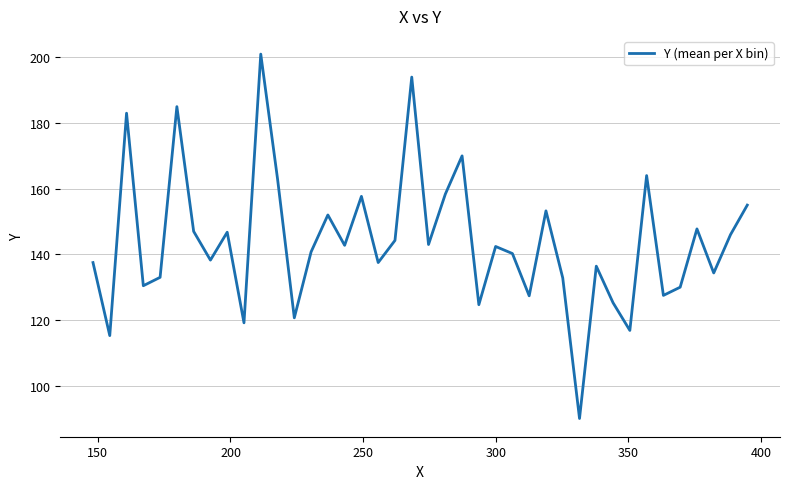

How many values exceed 142?

20